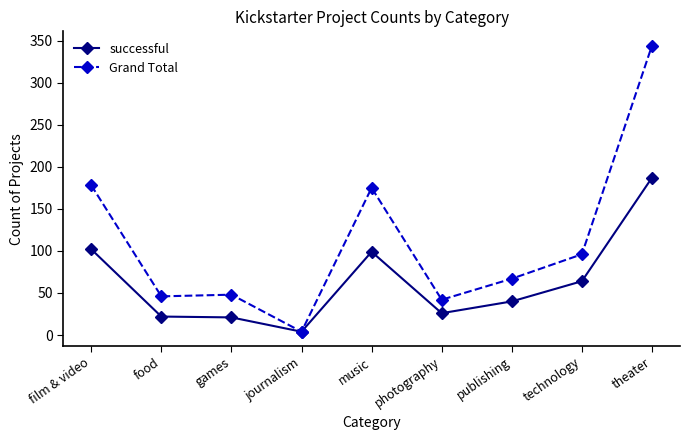

List the series in order of their overall mean, highest first.

Grand Total, successful